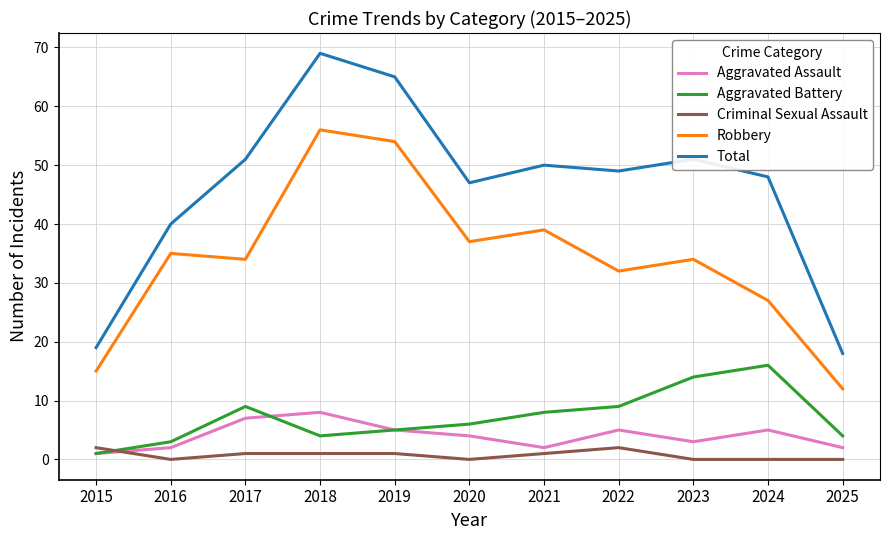

Which series has the largest range (max minus min)?

Total